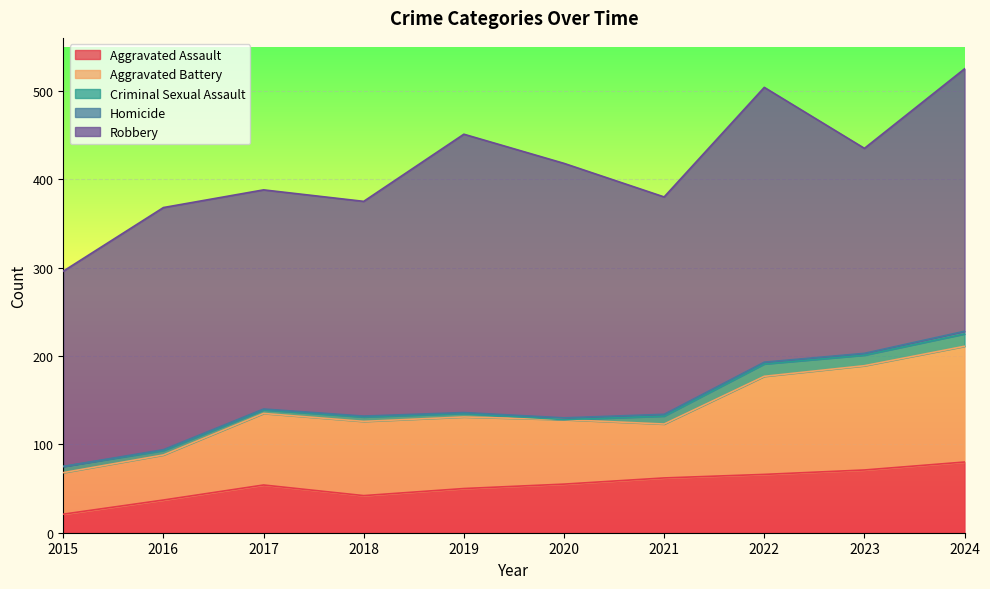

List the series in order of their peak value, highest first.

Robbery, Aggravated Battery, Aggravated Assault, Criminal Sexual Assault, Homicide